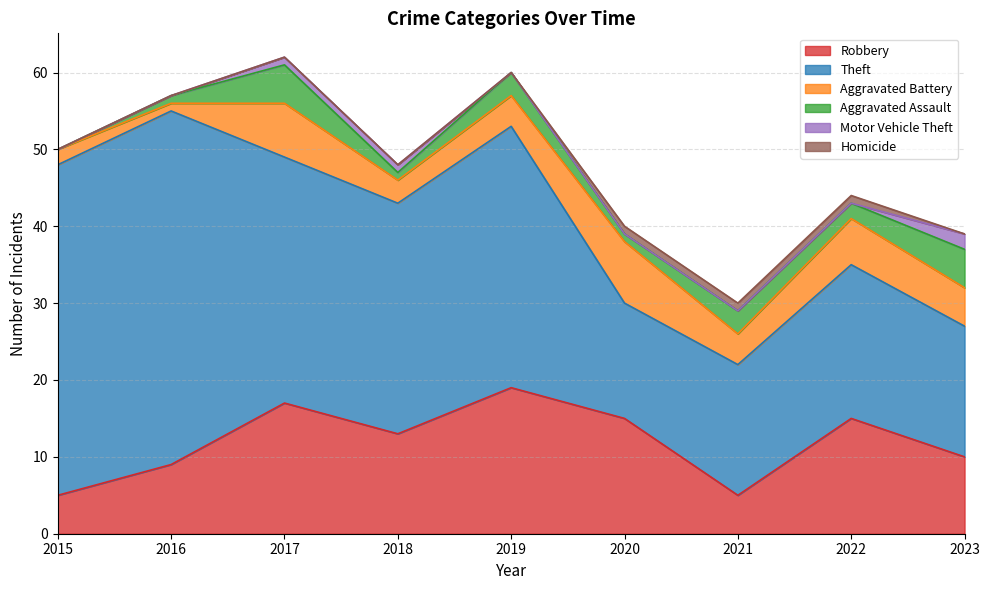

Rank the series at 2015 from highest to lowest value.

Theft, Robbery, Aggravated Battery, Aggravated Assault, Motor Vehicle Theft, Homicide